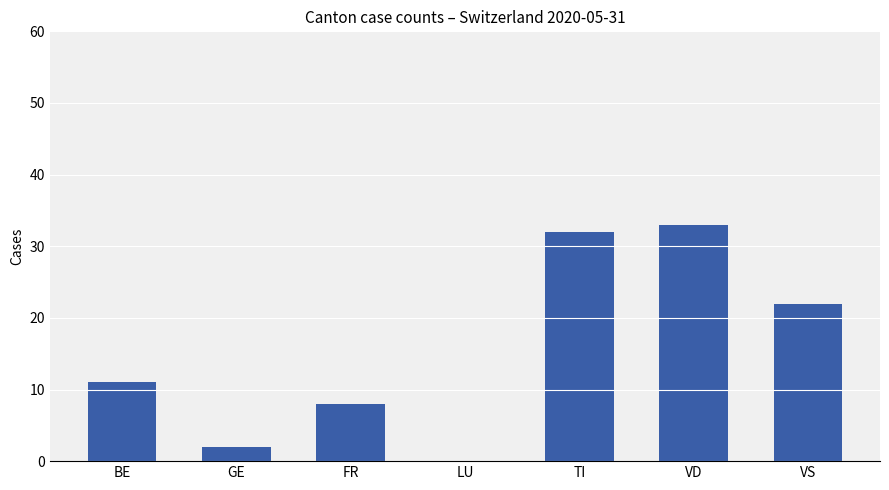

Is it true that the value at BE is 19?

False